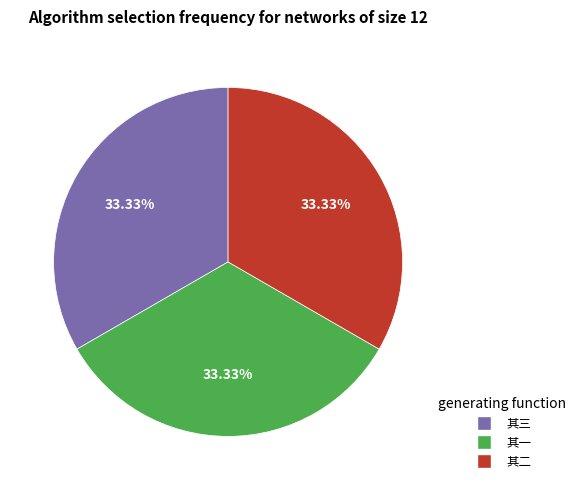

Does any single category account for the majority?

No